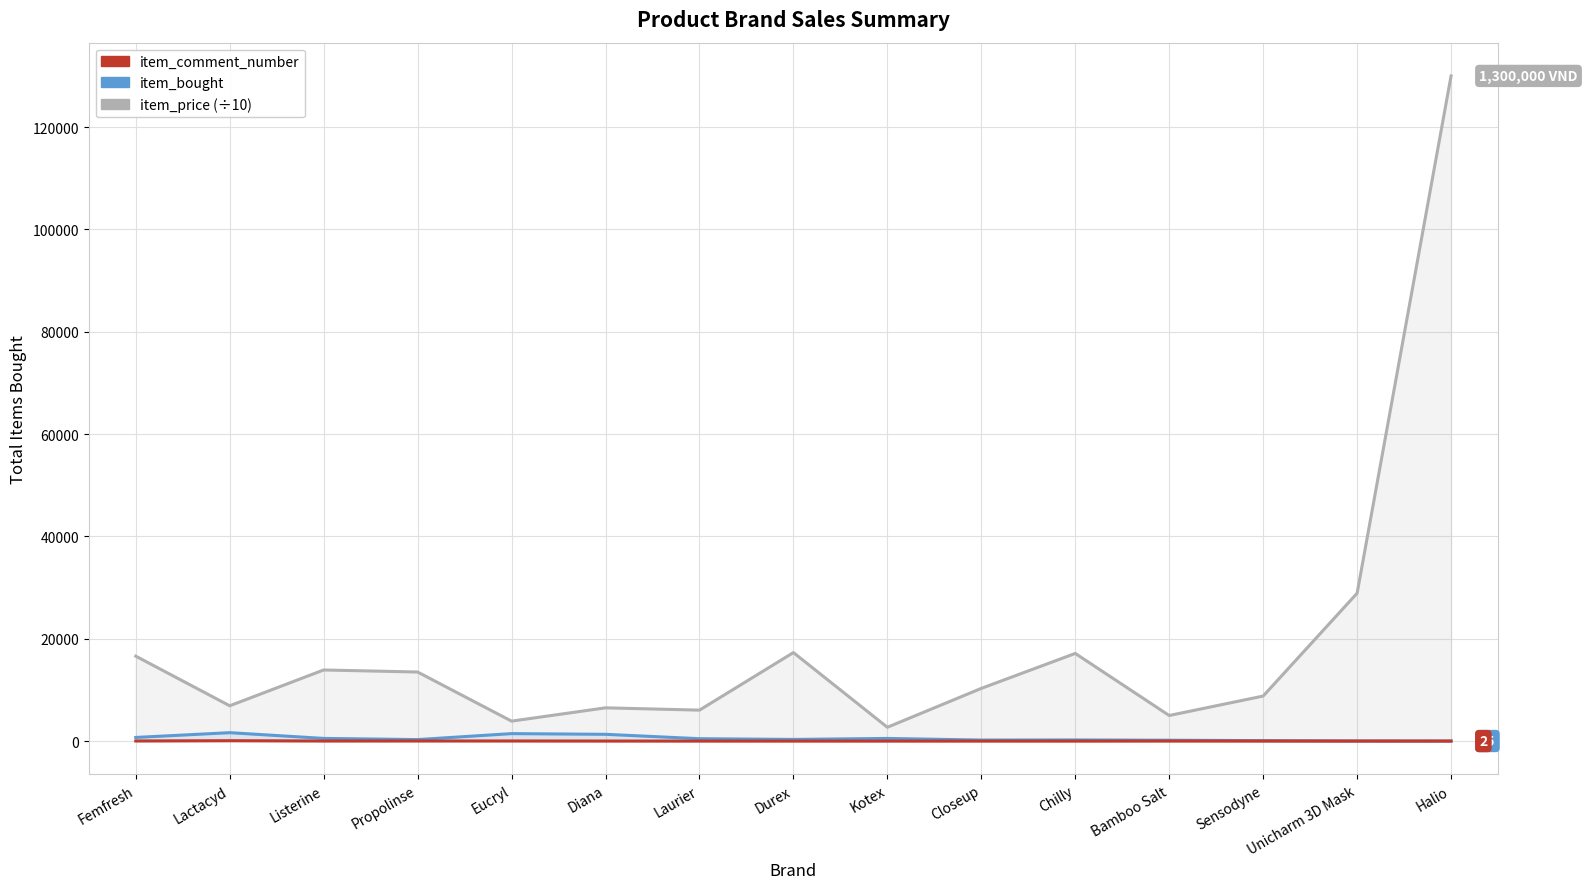

What is the difference between the maximum and minimum values in the item_bought series?

1630.0